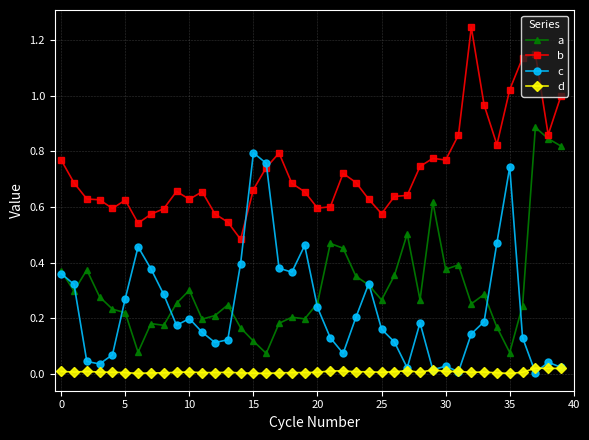

How many lines are shown in the chart?

4